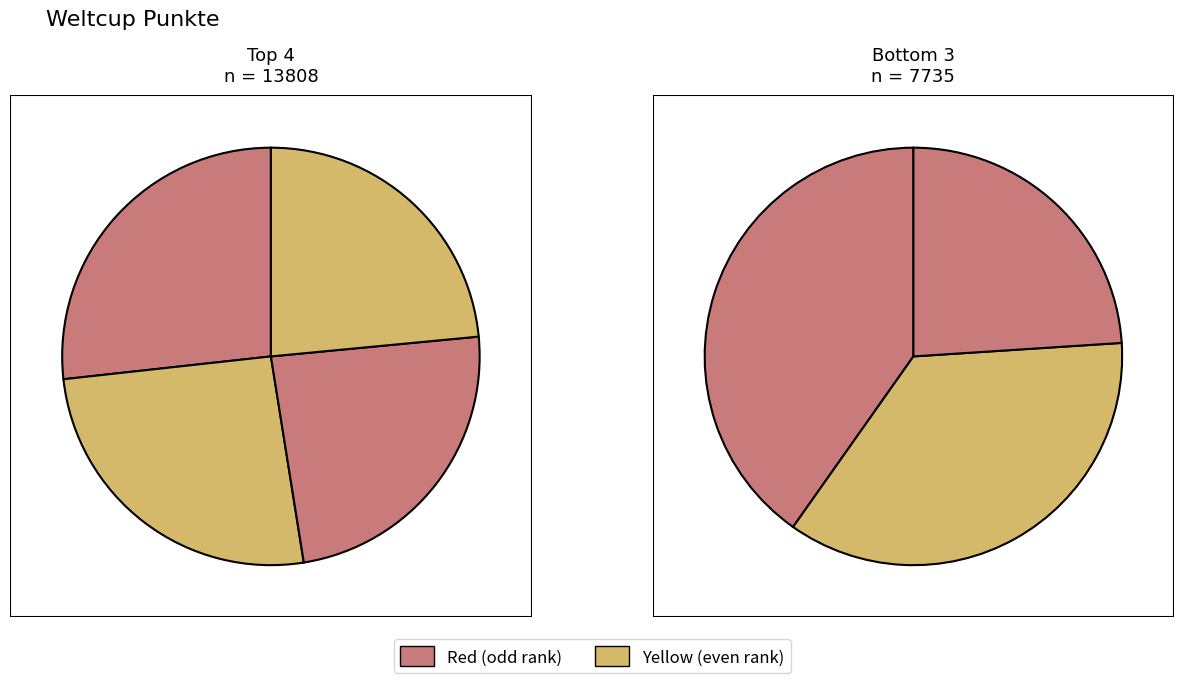

Is there a majority slice in this chart?

No